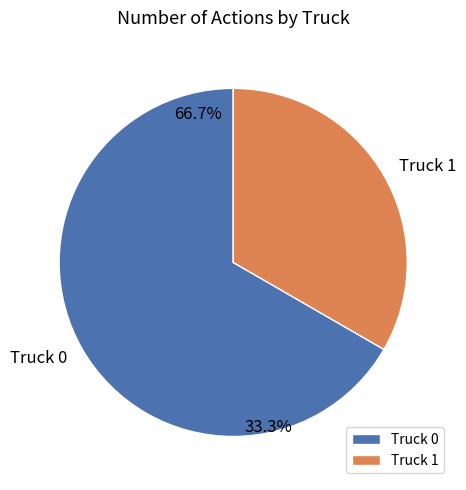

To the nearest percent, what is the difference between the largest and smallest slice percentages?

33%